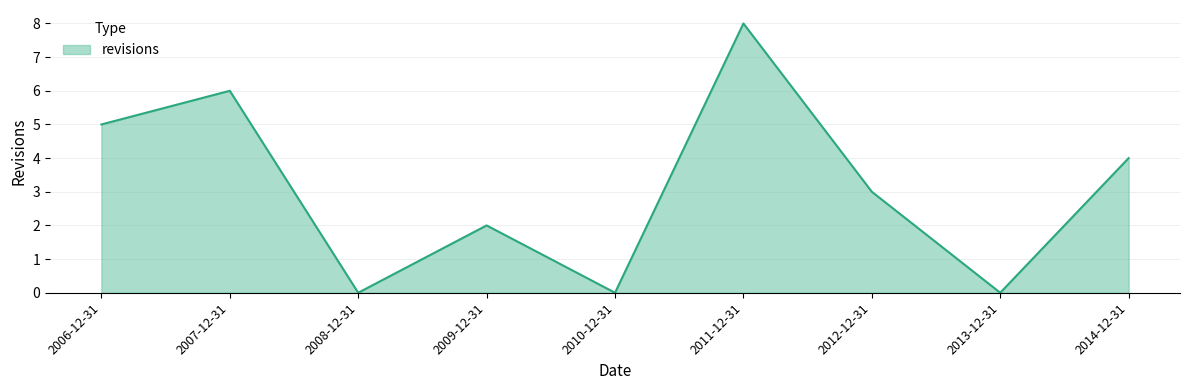

Which label corresponds to the largest value in the chart?

2011-12-31